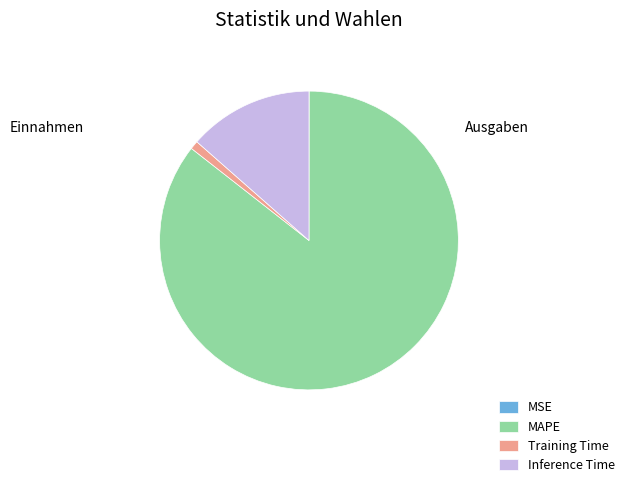

Which slice is the largest?

MAPE